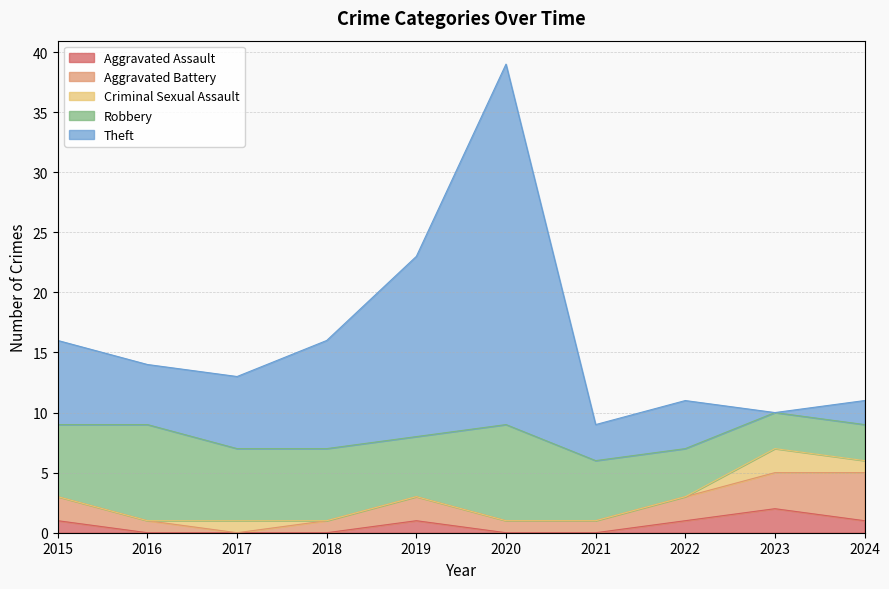

What is the total value across all series at 2019?

23